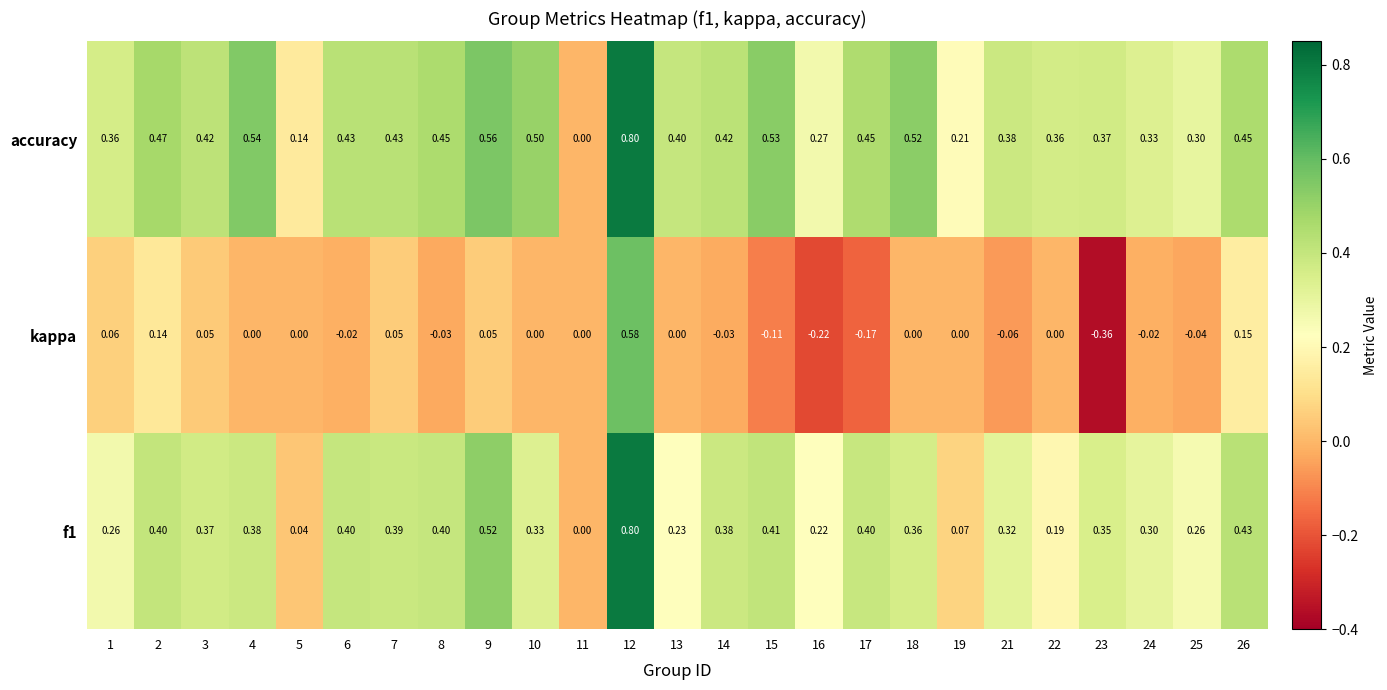

What is the difference between the highest and lowest values at 3?

0.4